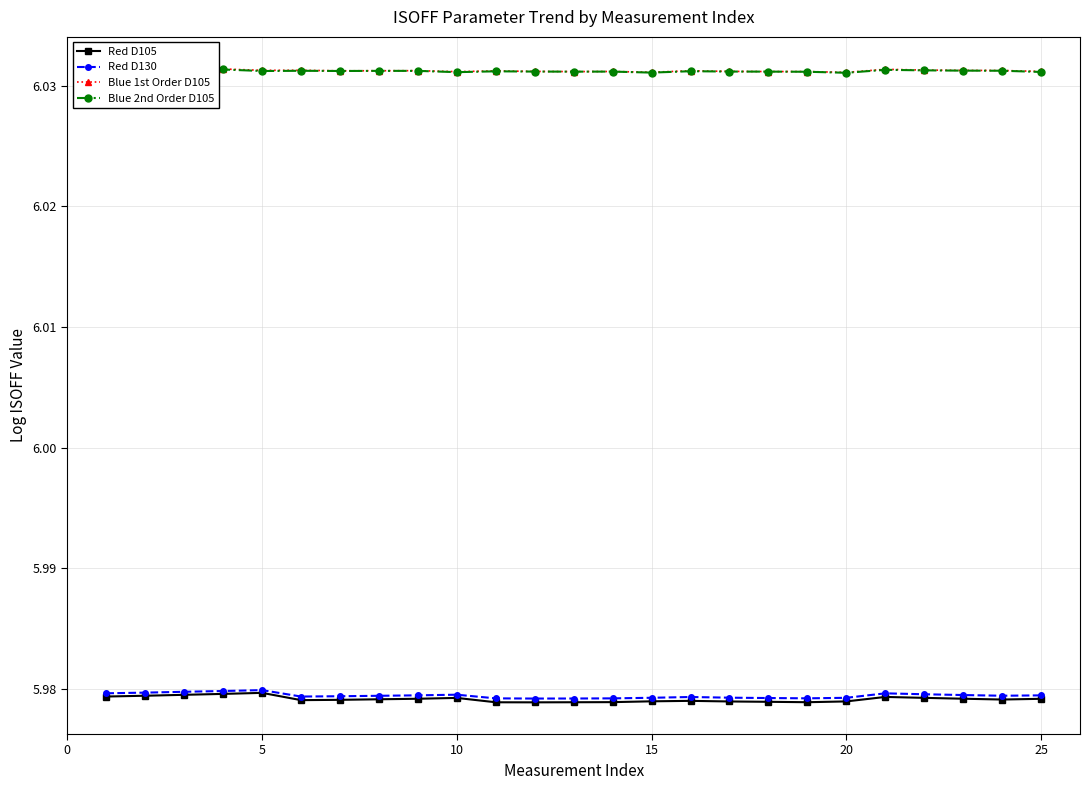

True or false: Red D130 has more than 0 interior local peaks.

True